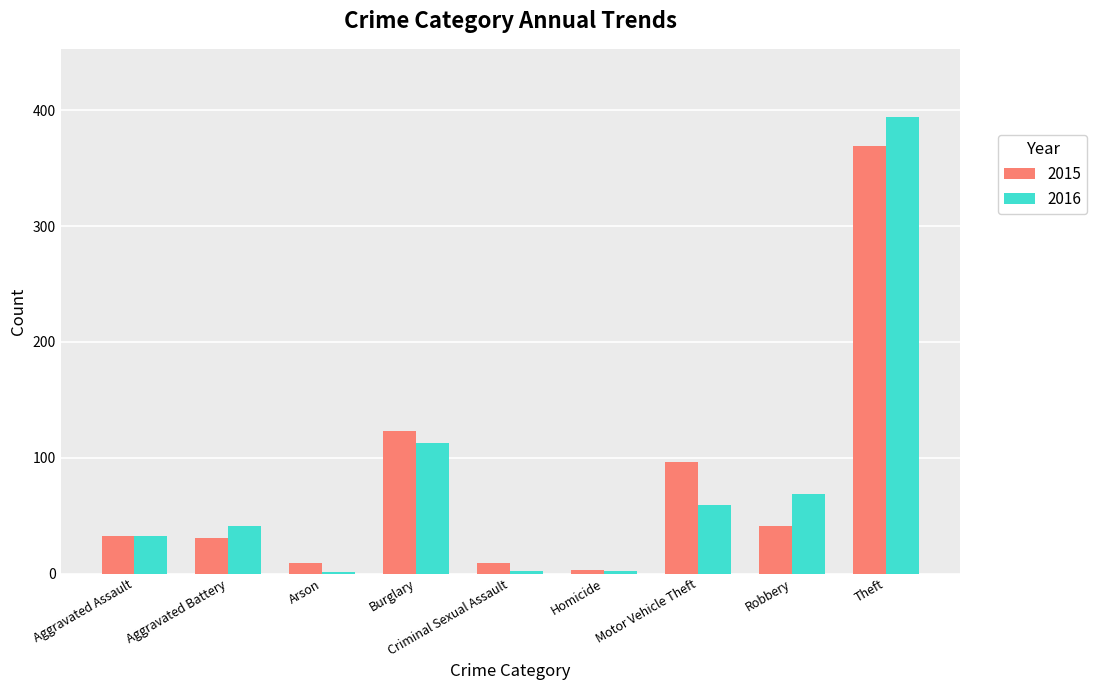

The 2015 series shows 64 at Robbery. True or false?

False